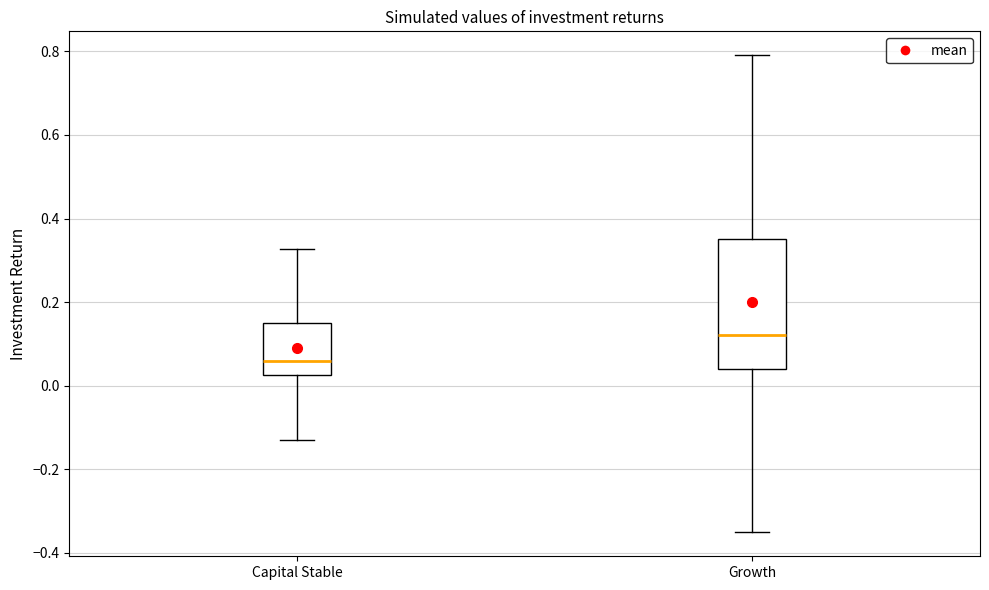

Reading left to right, read every box against the y-axis: the position of its median line, the range the box covers, and the ends of its whiskers. The values are not printed on the chart, so give them approximately, as read against the axis.

Capital Stable: median 0.06, box 0.02 to 0.16, whiskers -0.14 to 0.32
Growth: median 0.12, box 0.04 to 0.36, whiskers -0.36 to 0.80